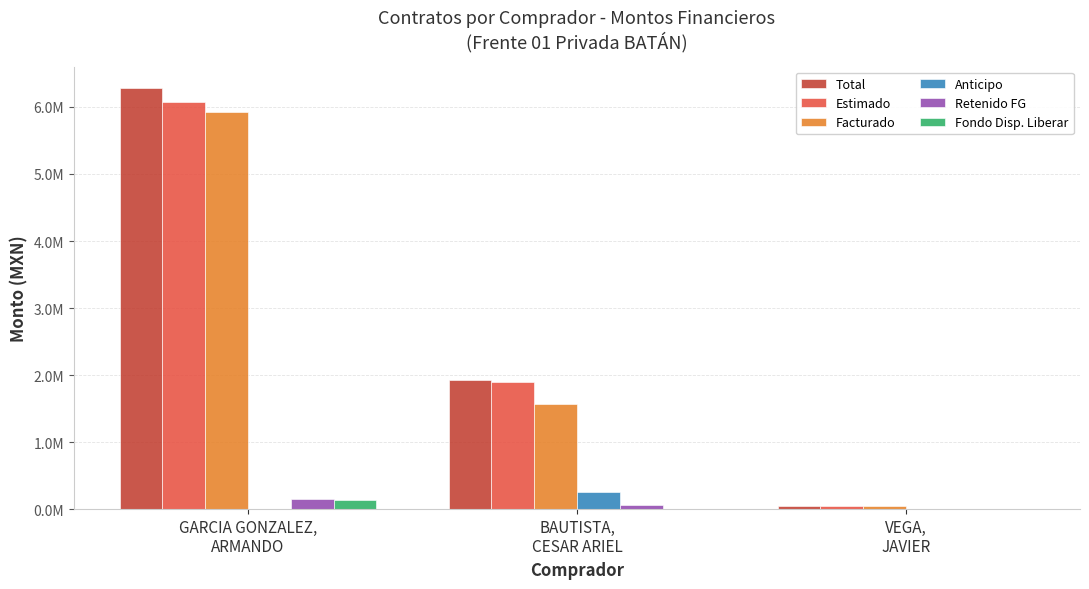

Are the bars horizontal?

No